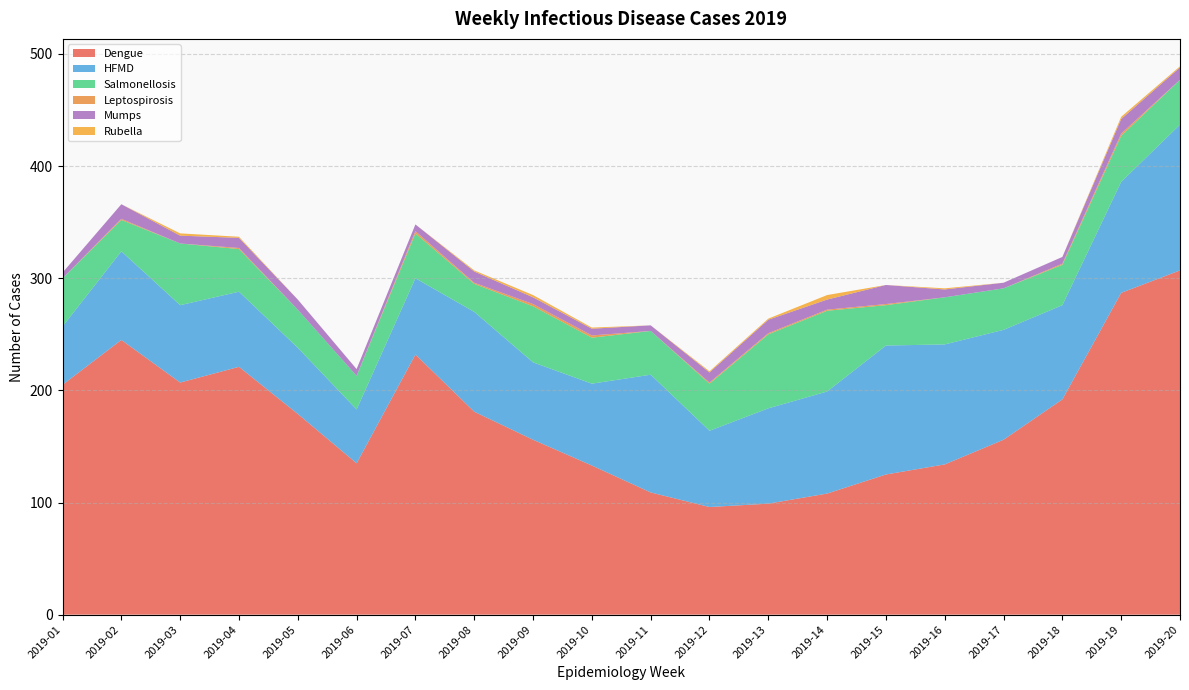

Reading right to left, extract all data points from this chart.

Dengue: 2019-20=307	2019-19=287	2019-18=192	2019-17=156	2019-16=134	2019-15=125	2019-14=108	2019-13=99	2019-12=96	2019-11=109	2019-10=133	2019-09=156	2019-08=181	2019-07=232	2019-06=135	2019-05=179	2019-04=221	2019-03=207	2019-02=245	2019-01=205
HFMD: 2019-20=130	2019-19=99	2019-18=84	2019-17=98	2019-16=107	2019-15=115	2019-14=91	2019-13=85	2019-12=68	2019-11=105	2019-10=73	2019-09=69	2019-08=89	2019-07=68	2019-06=48	2019-05=59	2019-04=67	2019-03=69	2019-02=79	2019-01=52
Salmonellosis: 2019-20=40	2019-19=41	2019-18=36	2019-17=37	2019-16=42	2019-15=36	2019-14=72	2019-13=66	2019-12=42	2019-11=39	2019-10=41	2019-09=50	2019-08=25	2019-07=40	2019-06=30	2019-05=34	2019-04=38	2019-03=55	2019-02=28	2019-01=43
Leptospirosis: 2019-20=0	2019-19=2	2019-18=1	2019-17=0	2019-16=0	2019-15=1	2019-14=1	2019-13=1	2019-12=1	2019-11=0	2019-10=2	2019-09=2	2019-08=1	2019-07=2	2019-06=0	2019-05=0	2019-04=1	2019-03=0	2019-02=1	2019-01=0
Mumps: 2019-20=11	2019-19=13	2019-18=6	2019-17=5	2019-16=7	2019-15=17	2019-14=9	2019-13=12	2019-12=9	2019-11=5	2019-10=6	2019-09=6	2019-08=10	2019-07=6	2019-06=6	2019-05=9	2019-04=9	2019-03=7	2019-02=13	2019-01=5
Rubella: 2019-20=1	2019-19=2	2019-18=0	2019-17=0	2019-16=1	2019-15=0	2019-14=4	2019-13=1	2019-12=1	2019-11=0	2019-10=1	2019-09=2	2019-08=1	2019-07=0	2019-06=0	2019-05=0	2019-04=1	2019-03=2	2019-02=0	2019-01=0